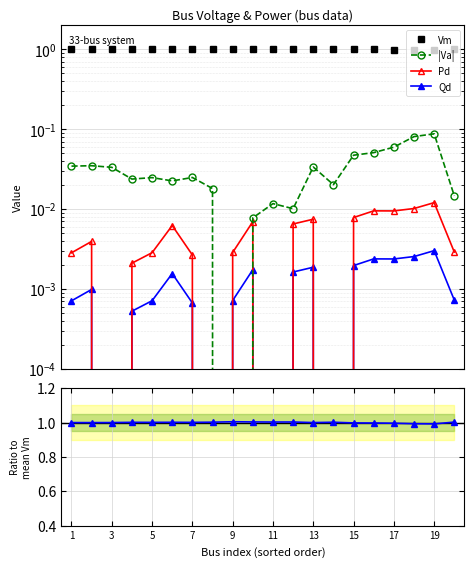

Reading left to right, transcribe all the data shown in this chart.

Vm: 1.0	1.0	1.0	1.0	1.0	1.0	1.0	1.0	1.0	1.0	1.0	1.0	1.0	1.0	1.0	1.0	1.0	1.0	1.0	1.0
|Va|: 0.0	0.0	0.0	0.0	0.0	0.0	0.0	0.0	0.0	0.0	0.0	0.0	0.0	0.0	0.0	0.1	0.1	0.1	0.1	0.0
Pd: 0.0	0.0	0.0	0.0	0.0	0.0	0.0	0.0	0.0	0.0	0.0	0.0	0.0	0.0	0.0	0.0	0.0	0.0	0.0	0.0
Qd: 0.0	0.0	0.0	0.0	0.0	0.0	0.0	0.0	0.0	0.0	0.0	0.0	0.0	0.0	0.0	0.0	0.0	0.0	0.0	0.0
Vm/mean(Vm): 1.0	1.0	1.0	1.0	1.0	1.0	1.0	1.0	1.0	1.0	1.0	1.0	1.0	1.0	1.0	1.0	1.0	1.0	1.0	1.0